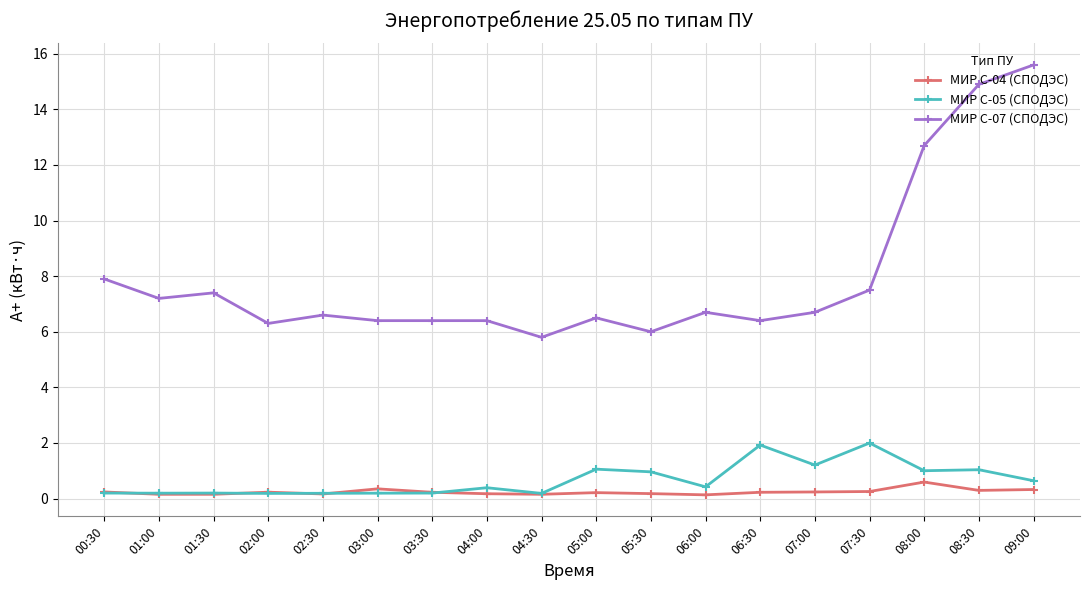

List the series in order of their peak value, lowest first.

МИР С-04 (СПОДЭС), МИР С-05 (СПОДЭС), МИР С-07 (СПОДЭС)